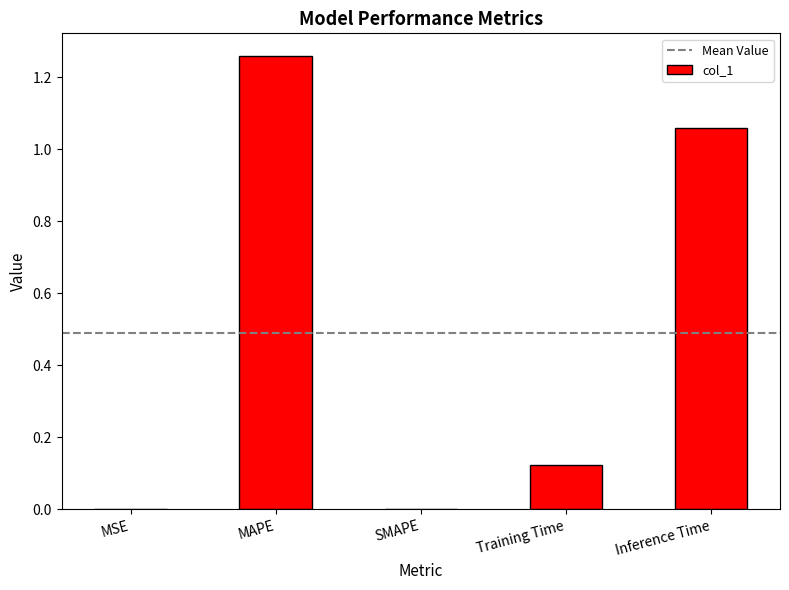

Which category has the highest value across all series?

MAPE